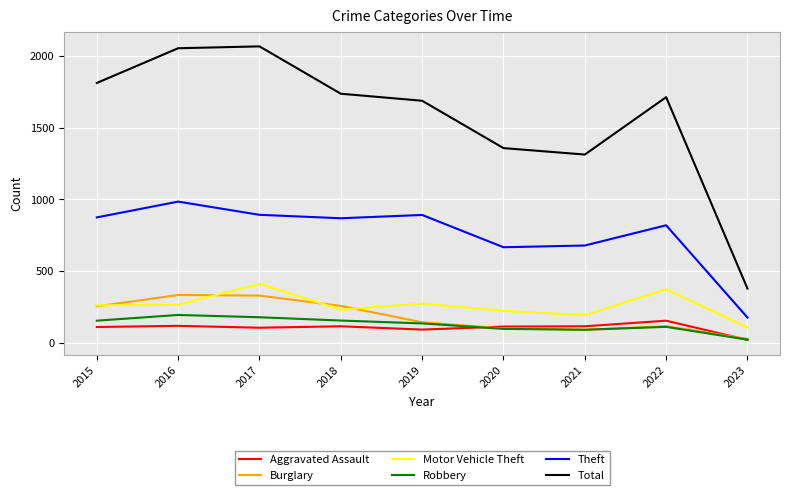

Which series has the widest spread of values?

Total